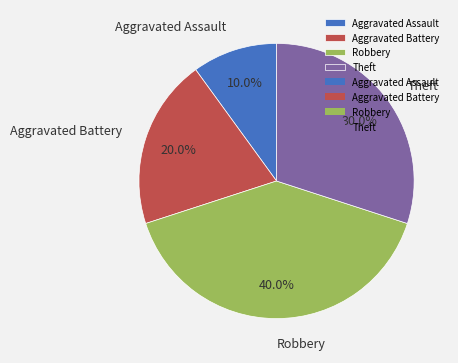

What is the total percentage of Robbery and Theft?

70.0%